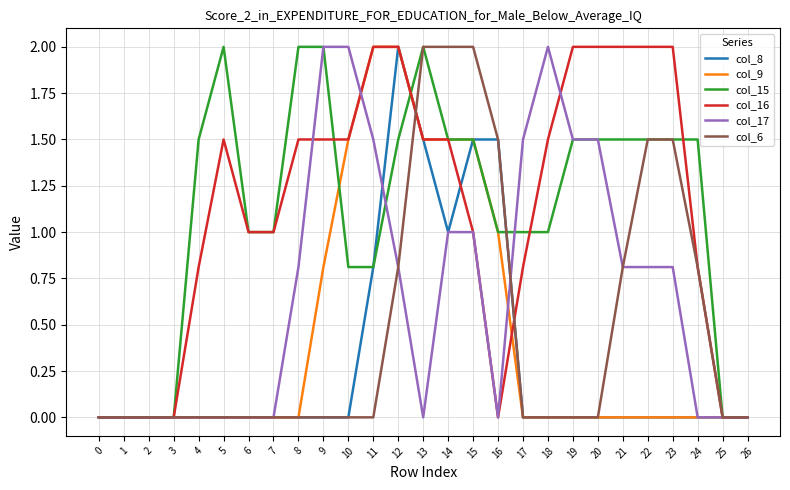

What is the total value across all series at 21?

5.1